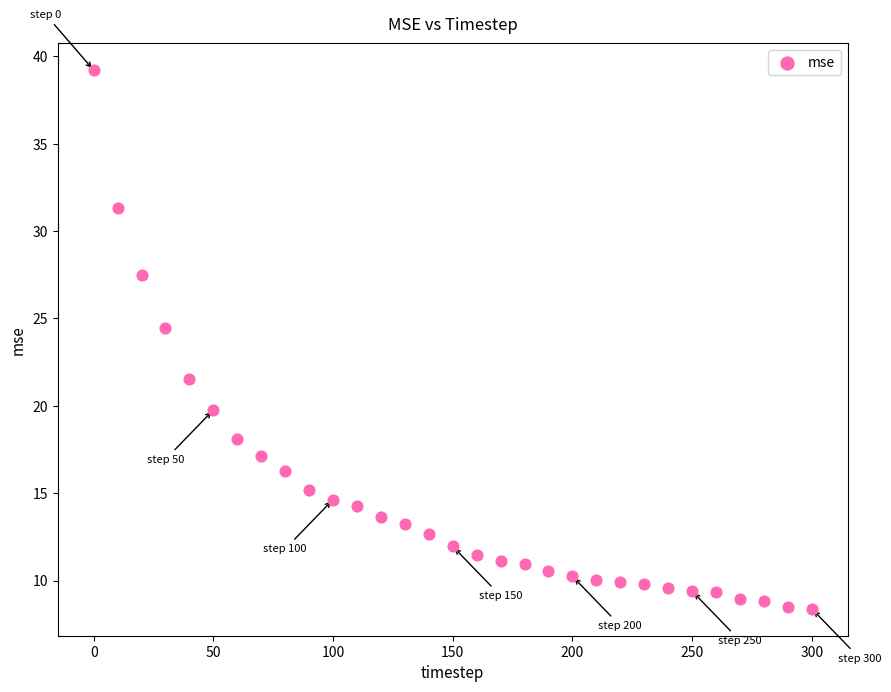

What is the range of X values (max minus min)?

300.0